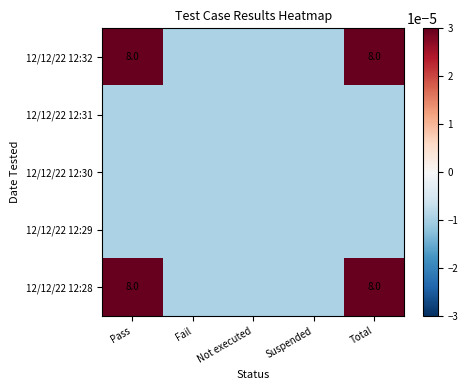

Is the value of 12/12/22 12:28 at Suspended greater than the value of 12/12/22 12:29 at Fail?

No